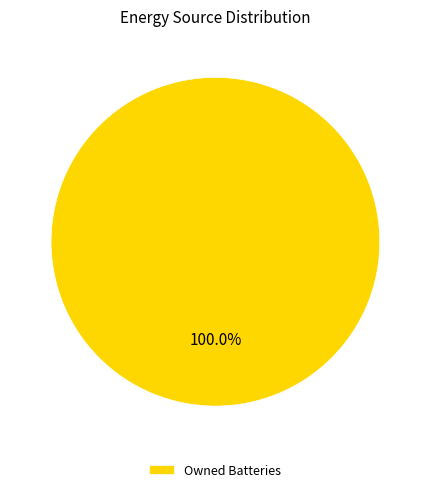

Rank the categories by value from highest to lowest.

Owned Batteries